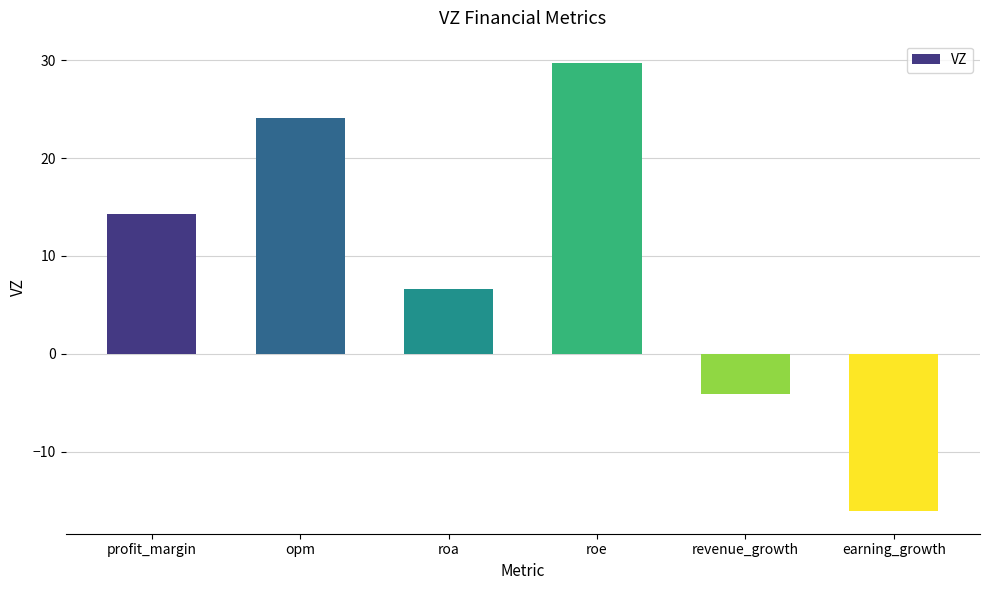

List the labels in order of value, smallest first.

earning_growth, revenue_growth, roa, profit_margin, opm, roe